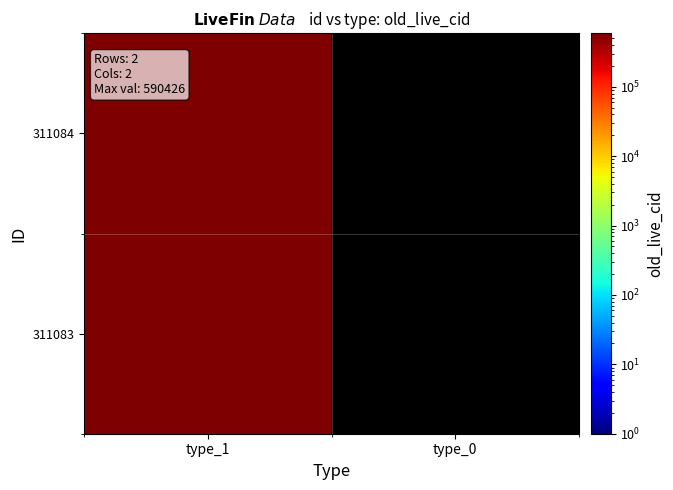

The 311084 series shows 590426.0 at type_1. True or false?

True